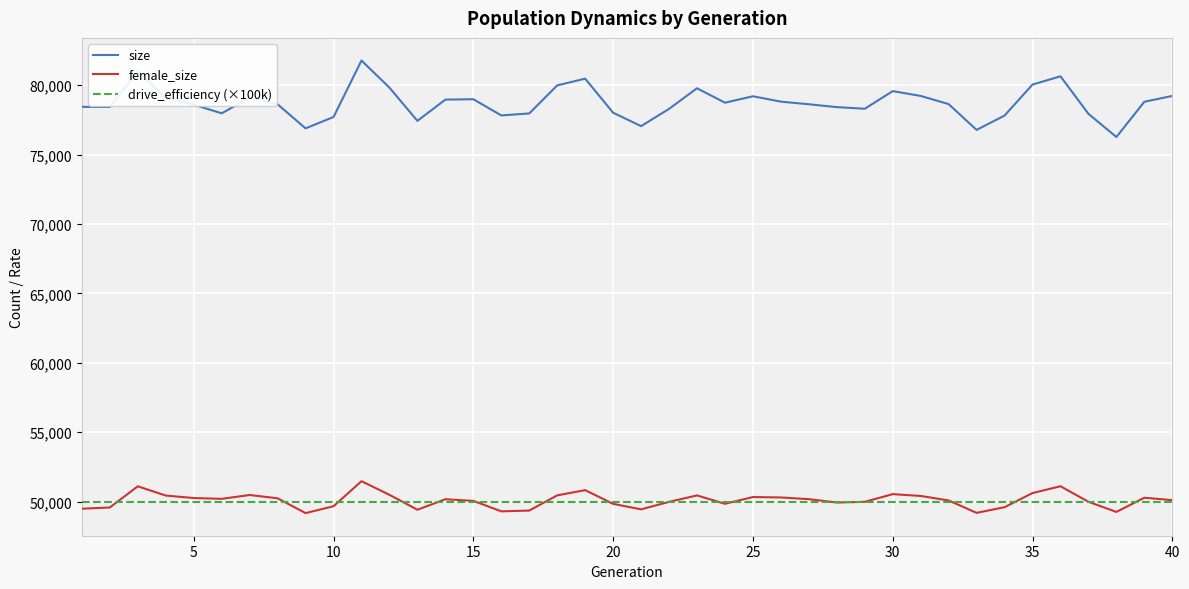

Count the number of data series in this chart.

3